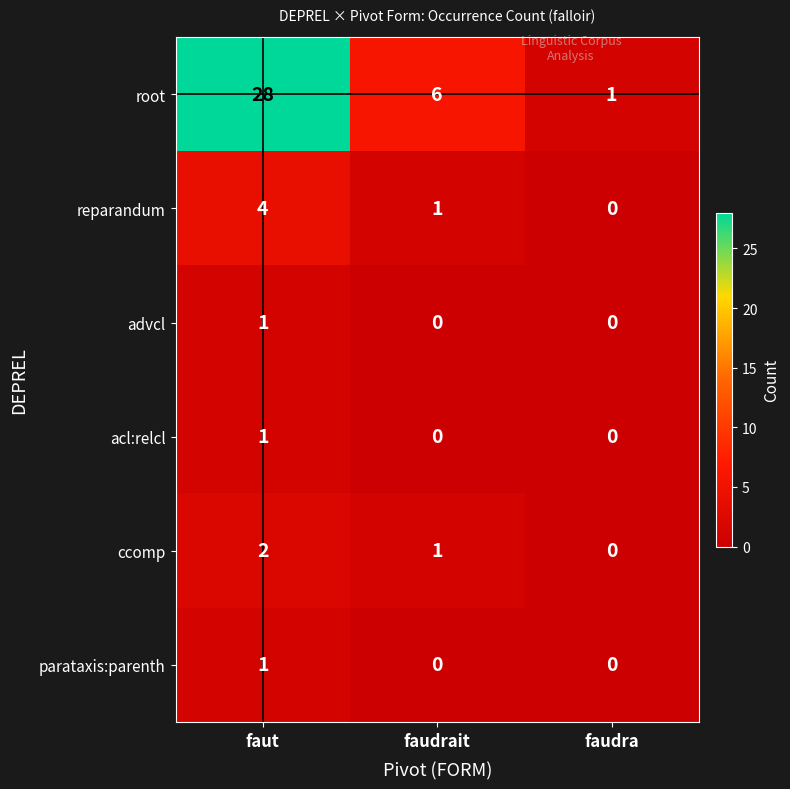

How many advcl values are between 0 and 1?

3